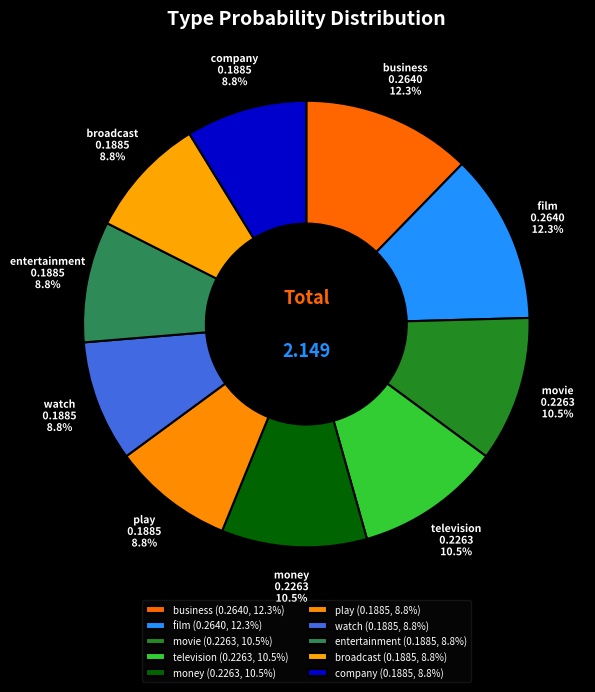

Is the sum of movie and watch greater than half?

No